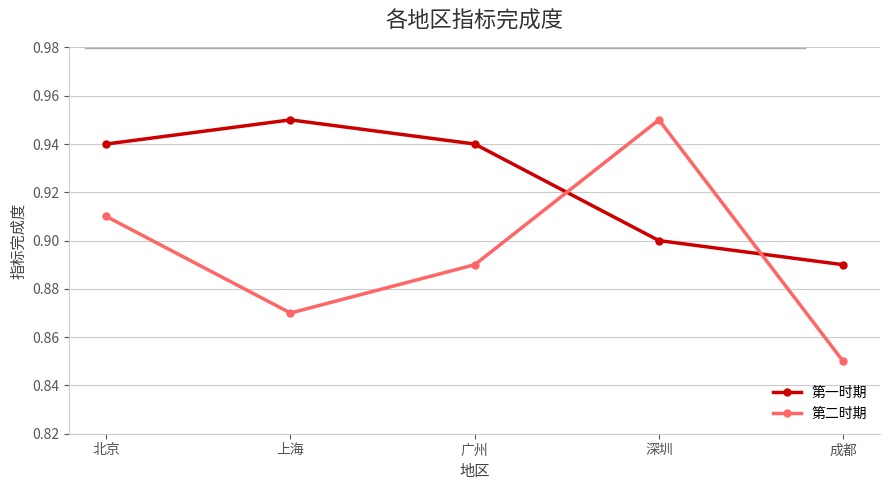

At which label is 第二时期 closest to 0?

成都